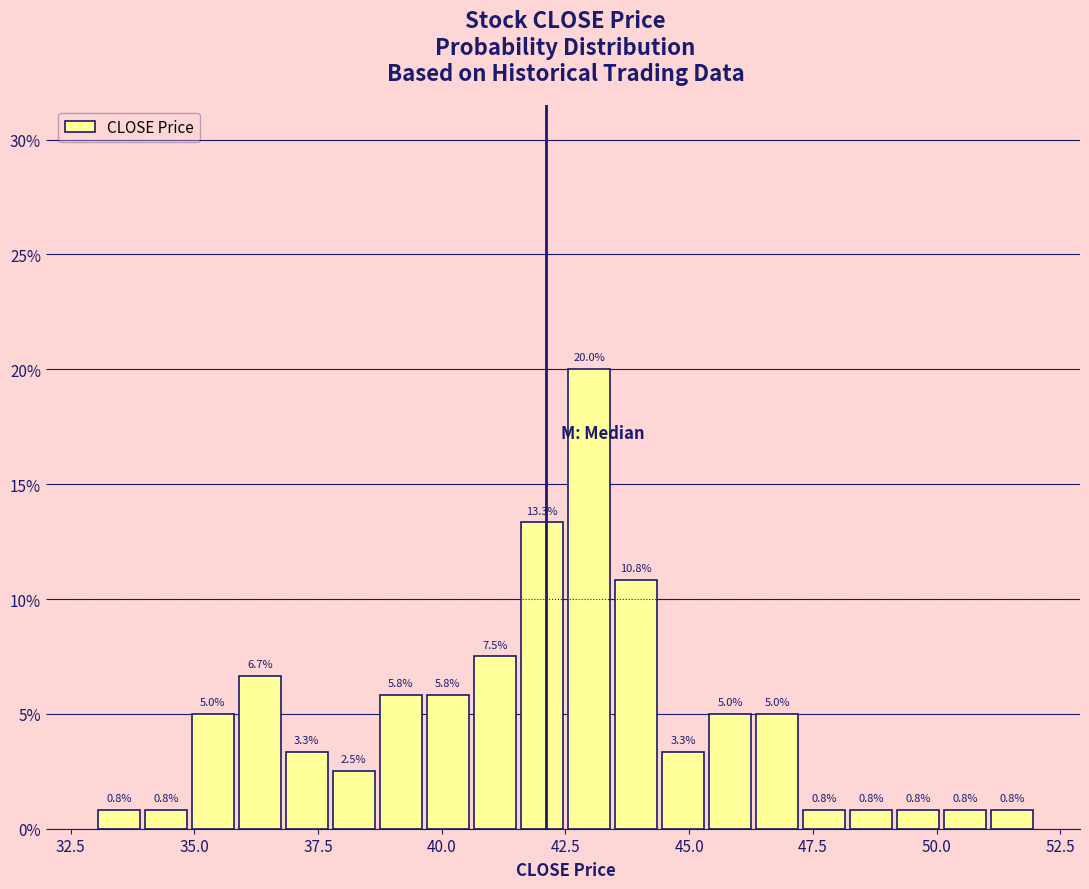

Around what value on the x-axis is the tallest bar? Give the approximate position of its centre, as read against the axis.

43.0